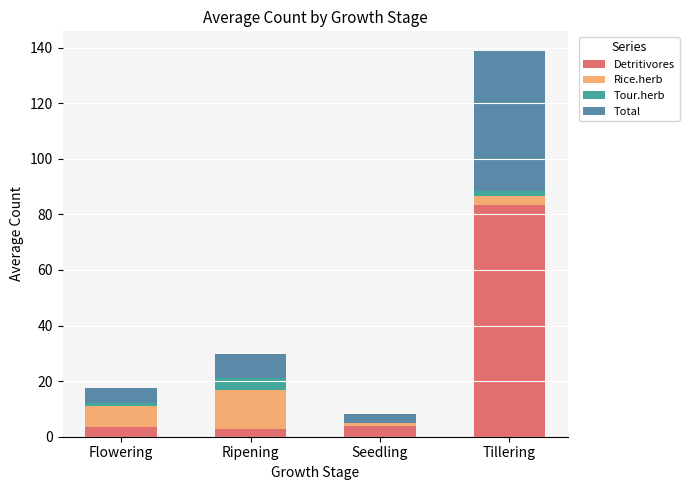

Which category has the highest value in the Detritivores series?

Tillering